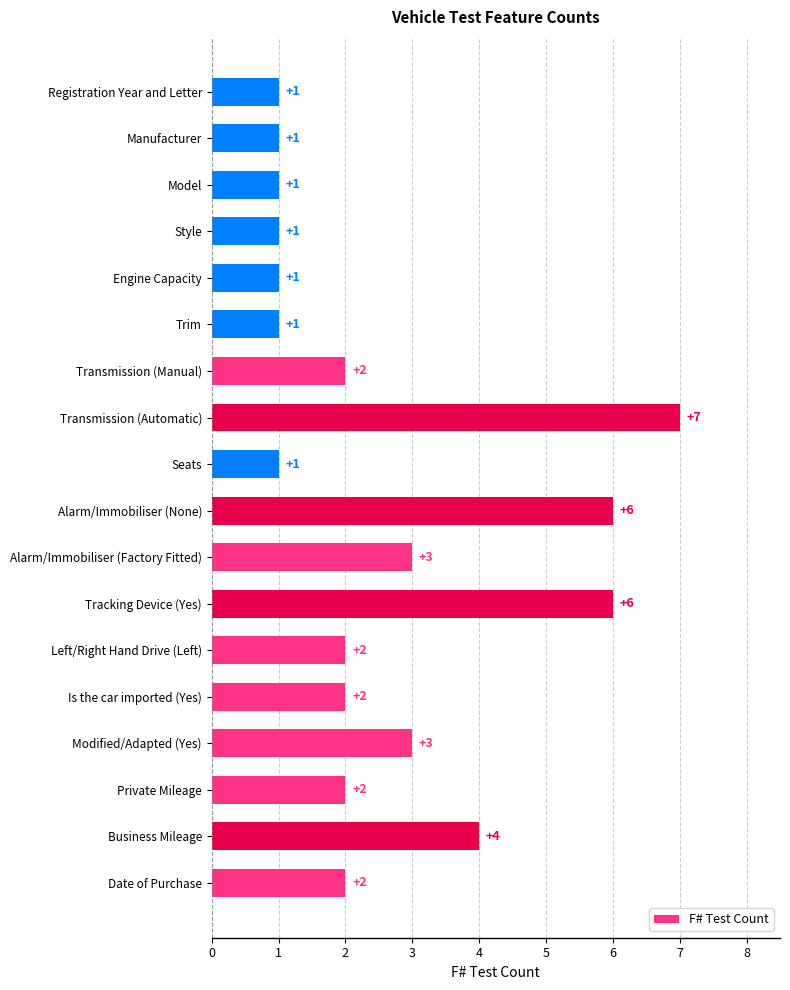

Reading top to bottom, extract all data points from this chart.

Registration Year and Letter=1	Manufacturer=1	Model=1	Style=1	Engine Capacity=1	Trim=1	Transmission (Manual)=2	Transmission (Automatic)=7	Seats=1	Alarm/Immobiliser (None)=6	Alarm/Immobiliser (Factory Fitted)=3	Tracking Device (Yes)=6	Left/Right Hand Drive (Left)=2	Is the car imported (Yes)=2	Modified/Adapted (Yes)=3	Private Mileage=2	Business Mileage=4	Date of Purchase=2